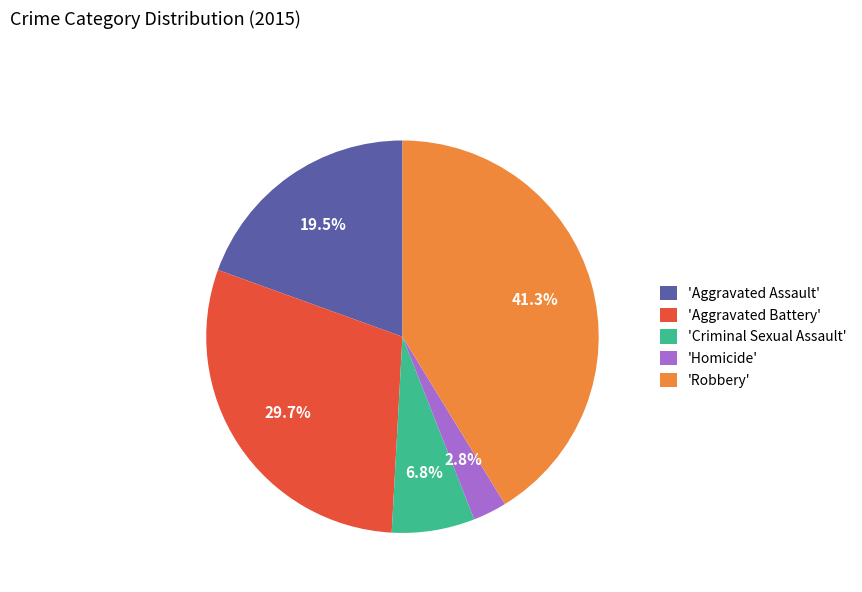

Does 'Homicide' represent more than half of the total?

No